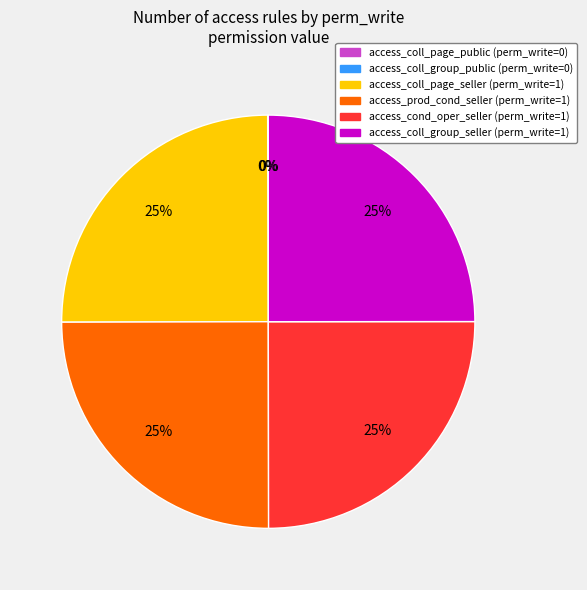

To the nearest percent, what percentage of the pie is access_cond_oper_seller?

25%